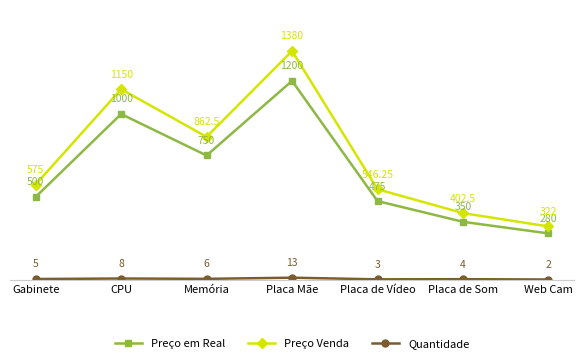

At which category does Preço em Real reach its first local peak?

CPU